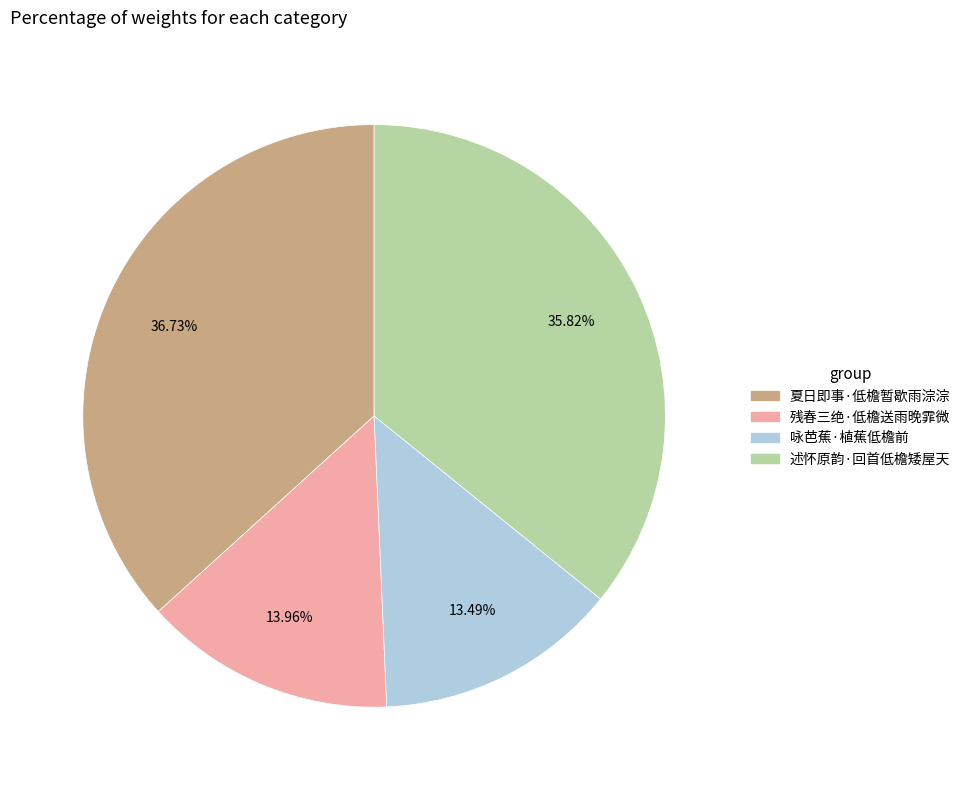

Does any single category account for the majority?

No